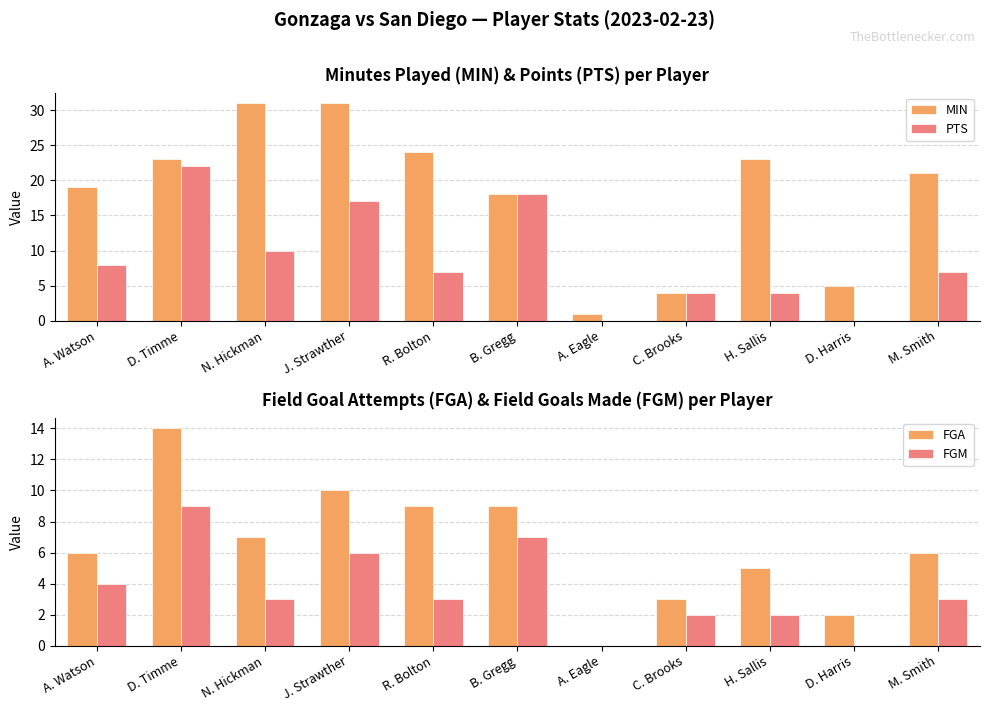

Which series has the widest spread of values?

MIN